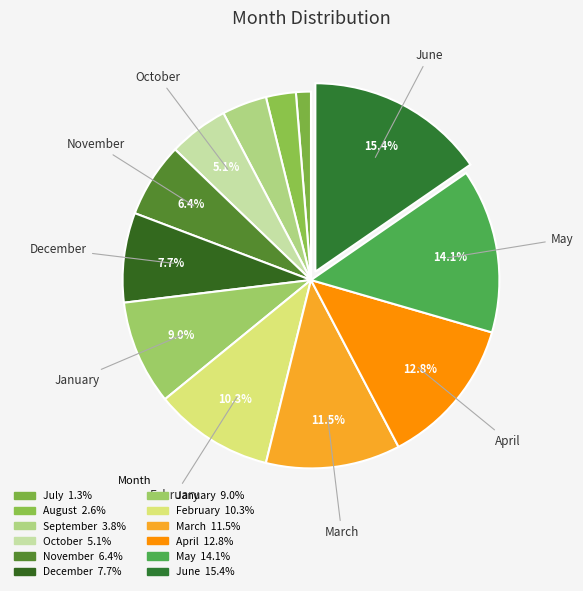

Rank the categories by value from highest to lowest.

June, May, April, March, February, January, December, November, October, September, August, July